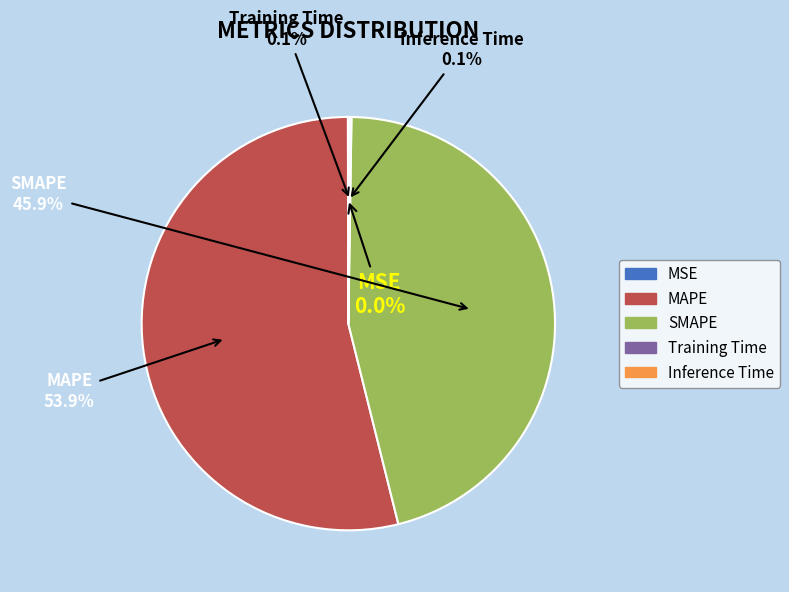

Is there a majority slice in this chart?

Yes